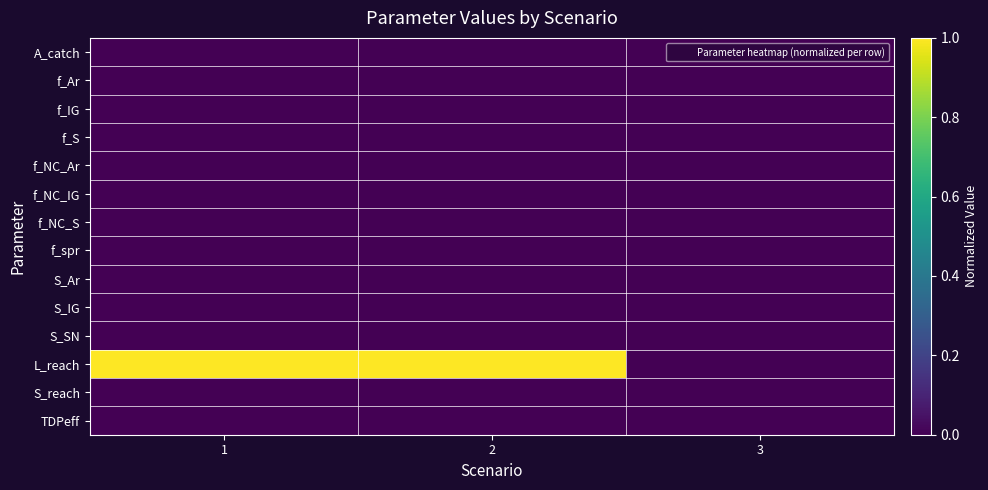

At how many categories does at least one series exceed 0?

2